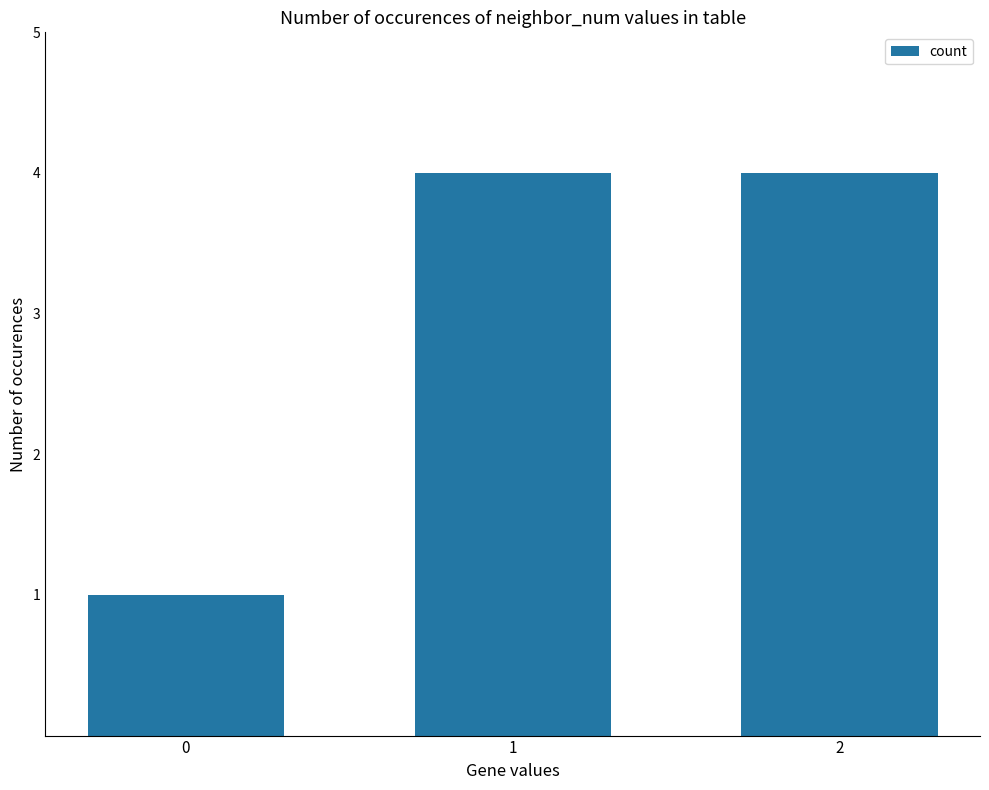

Reading left to right, transcribe all the data shown in this chart.

1	4	4